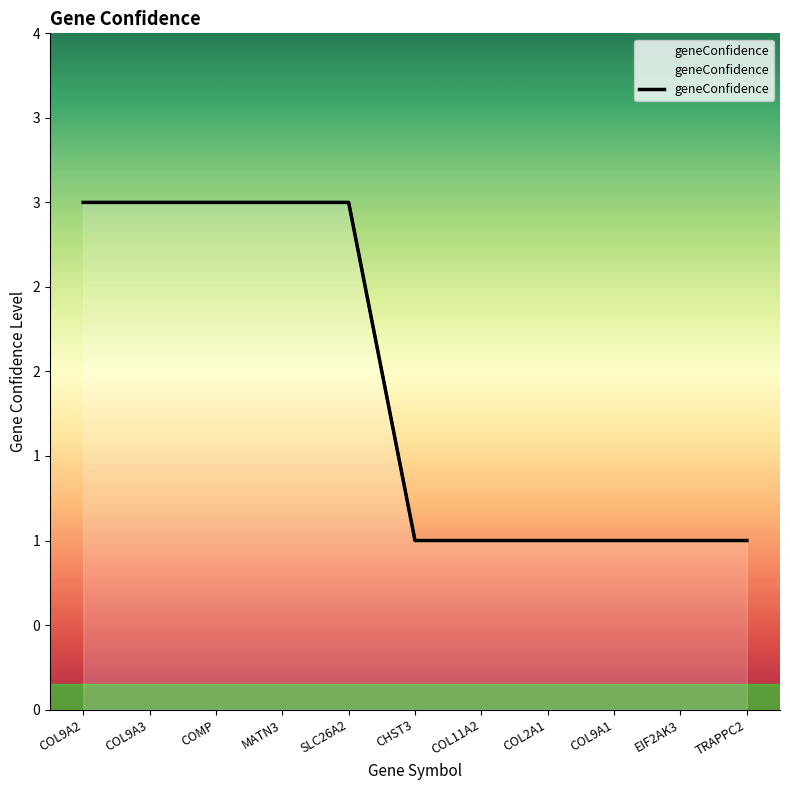

List the labels in order of value, largest first.

COL9A2, COL9A3, COMP, MATN3, SLC26A2, CHST3, COL11A2, COL2A1, COL9A1, EIF2AK3, TRAPPC2